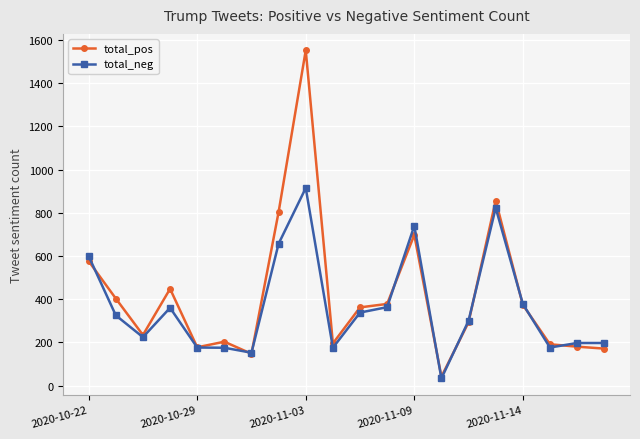

Which series ends up on top after the final intersection of total_pos and total_neg?

total_neg